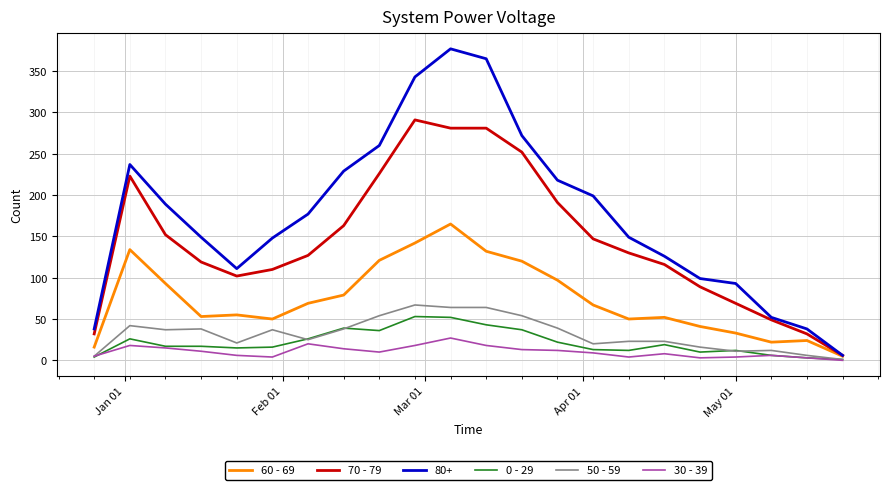

What is the greatest value displayed?

377